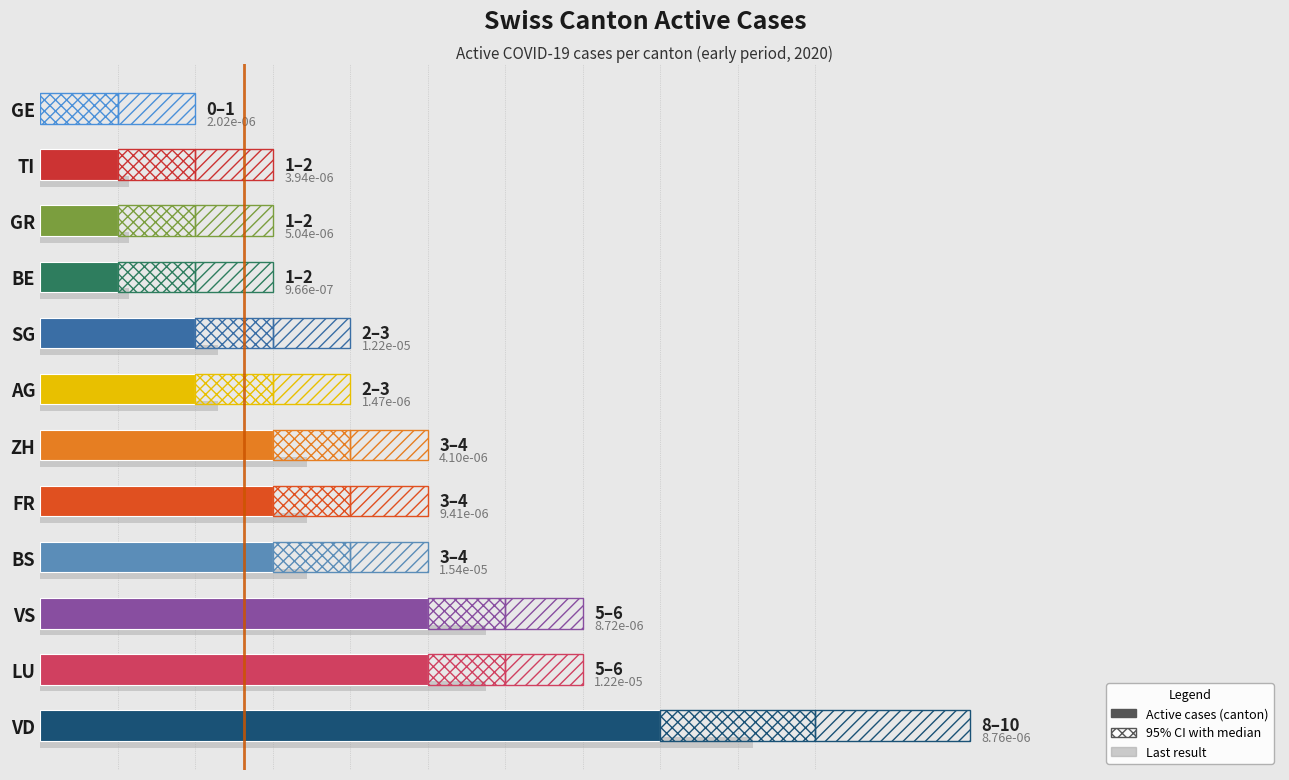

What is the difference between the maximum and minimum values?

8